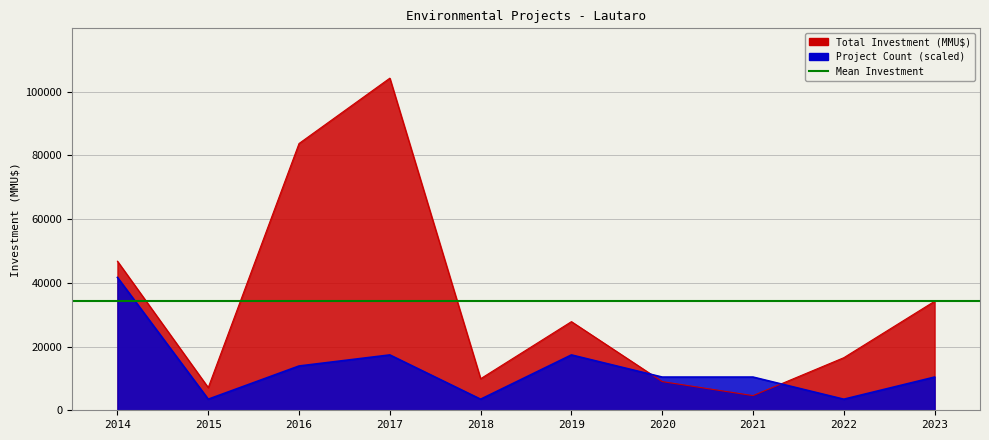

At which label does Total Investment (MMU$) first exceed 27810?

2014